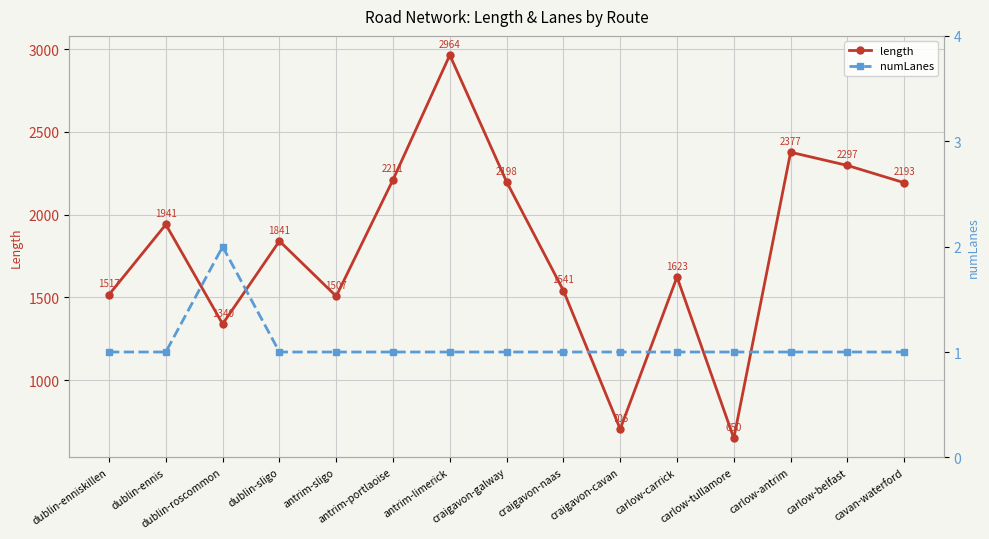

Where is numLanes nearest to the value 1?

dublin-enniskillen